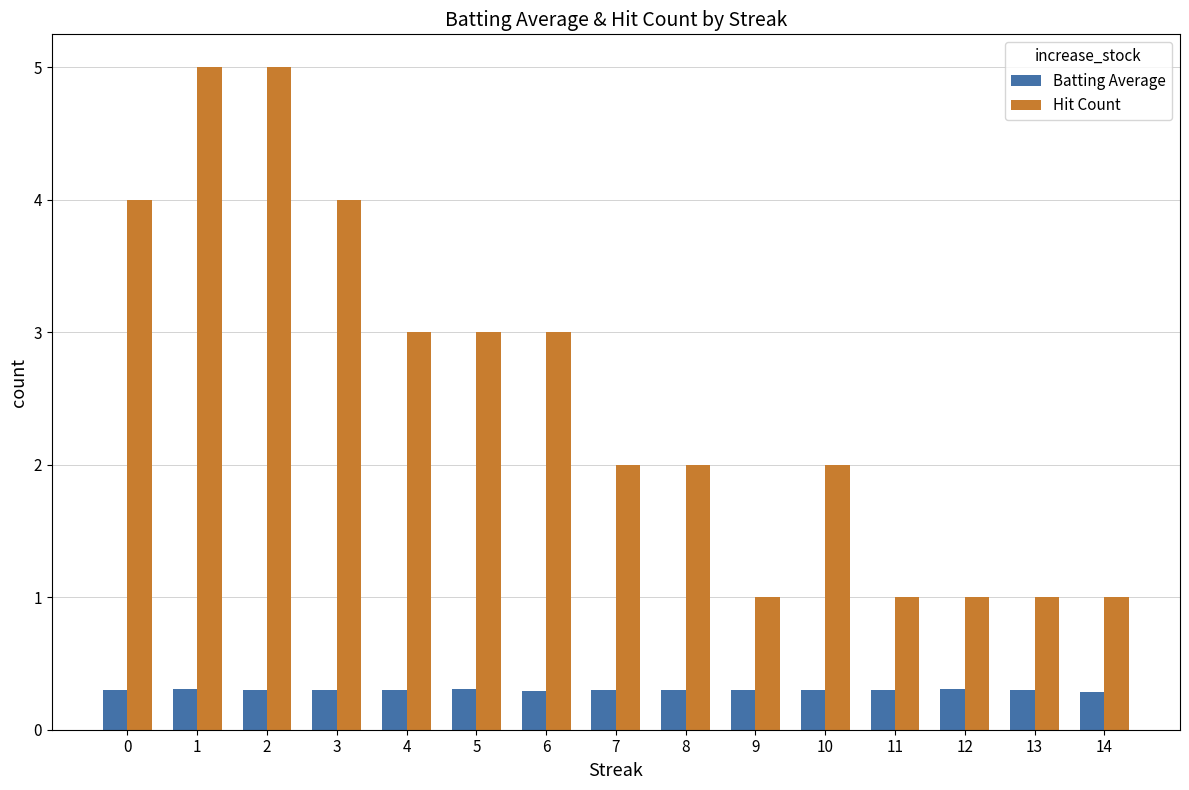

Which series changed the most between 5 and 14?

Hit Count